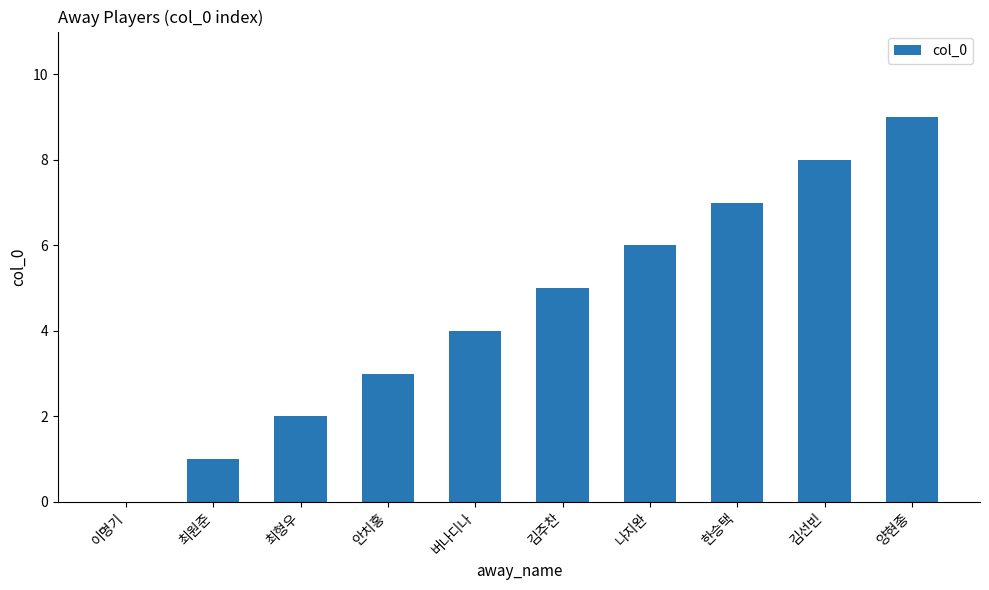

Count the values in the range 2 to 7.

6